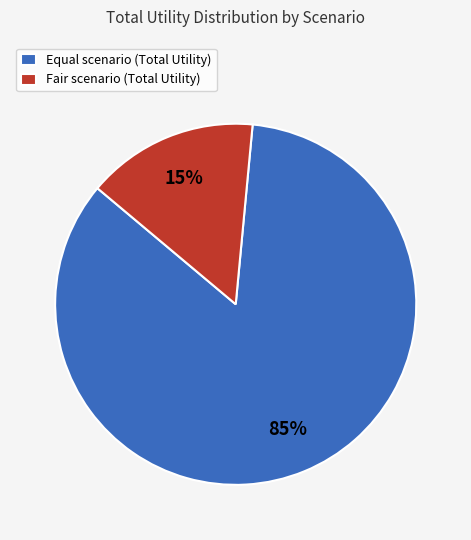

Which has a higher value, Equal scenario (Total Utility) or Fair scenario (Total Utility)?

Equal scenario (Total Utility)